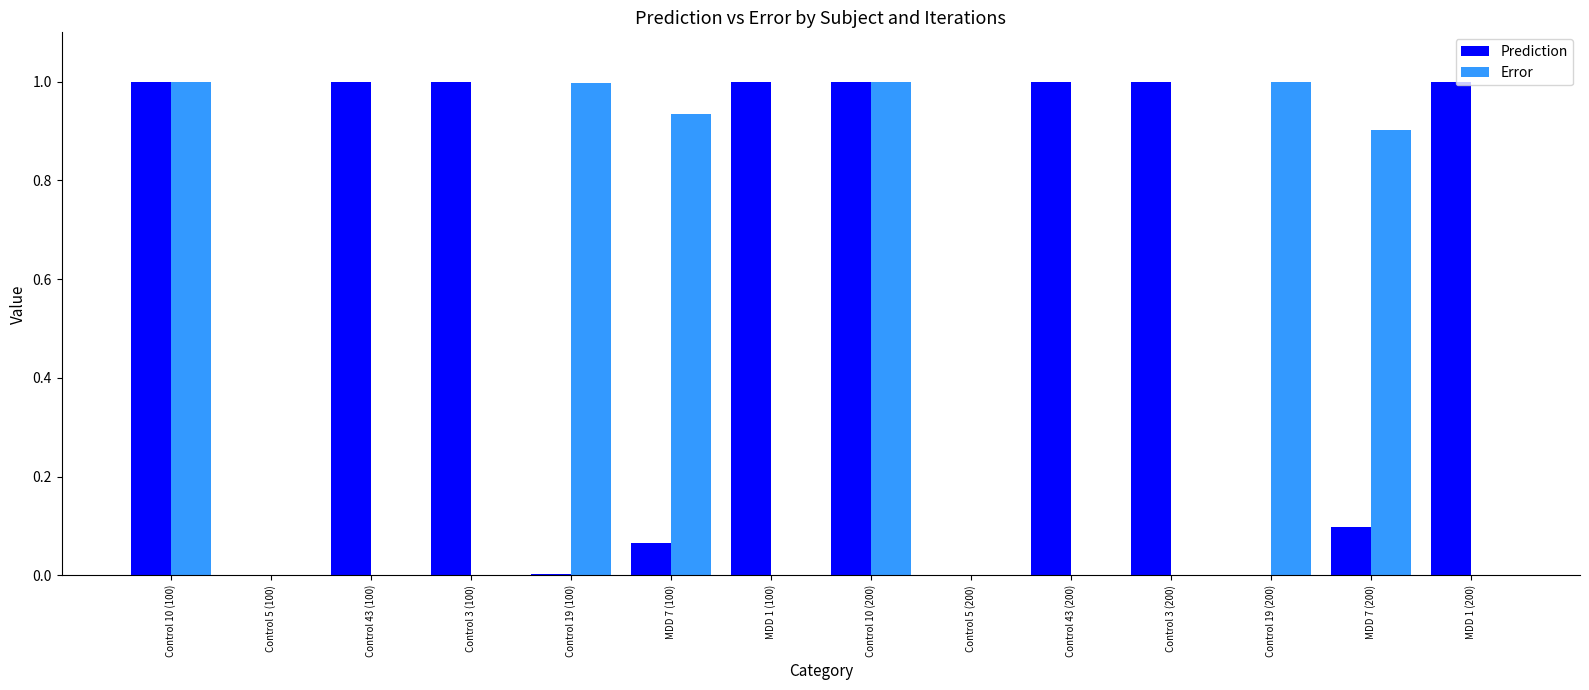

Does the chart contain stacked bars?

No